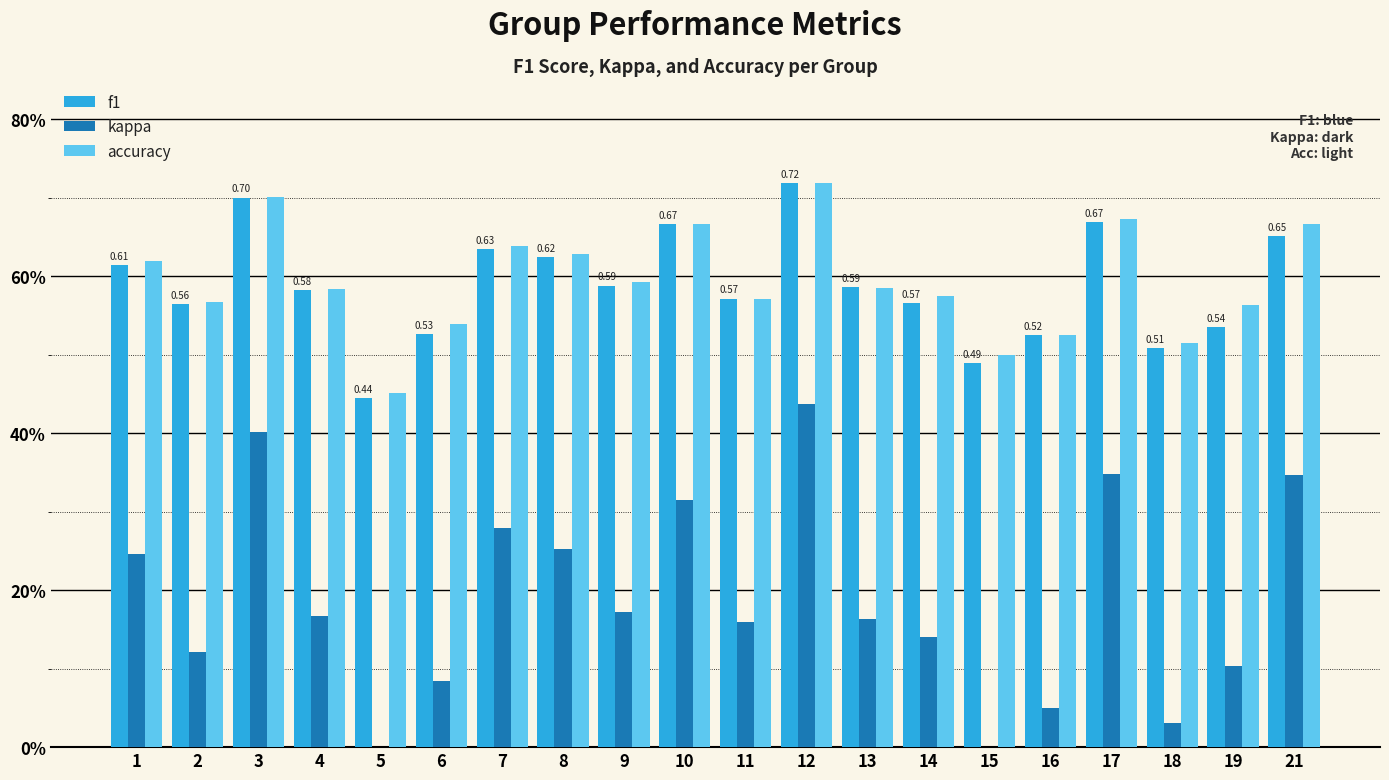

Is it true that accuracy equals 0.8 at 16?

False